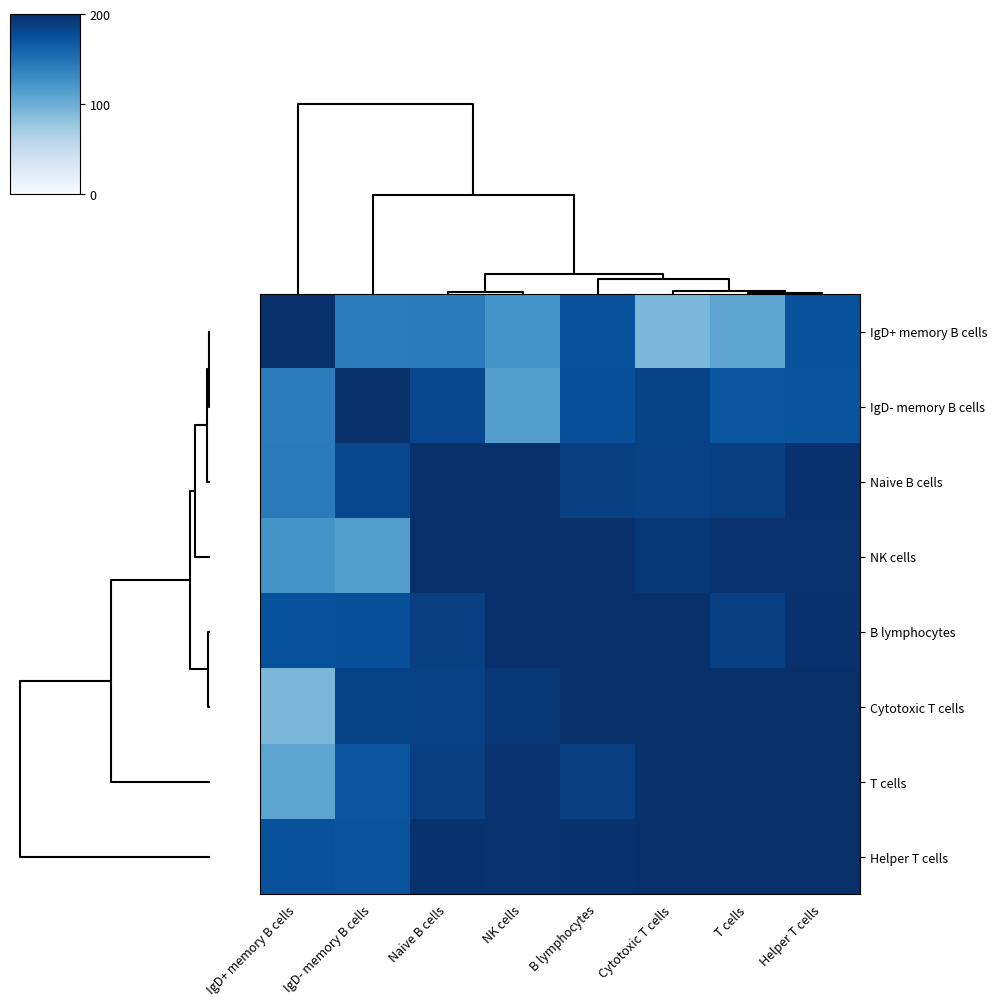

Reading right to left, extract all data points from this chart.

IgD+ memory B cells: Helper T cells=173.6	T cells=108.6	Cytotoxic T cells=91.8	B lymphocytes=174.4	NK cells=122.8	Naive B cells=141.8	IgD- memory B cells=141.2	IgD+ memory B cells=200.0
IgD- memory B cells: Helper T cells=172.6	T cells=171.8	Cytotoxic T cells=185.8	B lymphocytes=175.4	NK cells=113.8	Naive B cells=181.6	IgD- memory B cells=200.0	IgD+ memory B cells=141.2
Naive B cells: Helper T cells=198.0	T cells=188.0	Cytotoxic T cells=186.6	B lymphocytes=186.8	NK cells=199.4	Naive B cells=200.0	IgD- memory B cells=181.6	IgD+ memory B cells=141.8
NK cells: Helper T cells=197.0	T cells=197.6	Cytotoxic T cells=194.0	B lymphocytes=199.2	NK cells=200.0	Naive B cells=199.4	IgD- memory B cells=113.8	IgD+ memory B cells=122.8
B lymphocytes: Helper T cells=198.2	T cells=188.0	Cytotoxic T cells=198.6	B lymphocytes=200.0	NK cells=199.2	Naive B cells=186.8	IgD- memory B cells=175.4	IgD+ memory B cells=174.4
Cytotoxic T cells: Helper T cells=199.4	T cells=198.8	Cytotoxic T cells=200.0	B lymphocytes=198.6	NK cells=194.0	Naive B cells=186.6	IgD- memory B cells=185.8	IgD+ memory B cells=91.8
T cells: Helper T cells=199.6	T cells=200.0	Cytotoxic T cells=198.8	B lymphocytes=188.0	NK cells=197.6	Naive B cells=188.0	IgD- memory B cells=171.8	IgD+ memory B cells=108.6
Helper T cells: Helper T cells=200.0	T cells=199.6	Cytotoxic T cells=199.4	B lymphocytes=198.2	NK cells=197.0	Naive B cells=198.0	IgD- memory B cells=172.6	IgD+ memory B cells=173.6